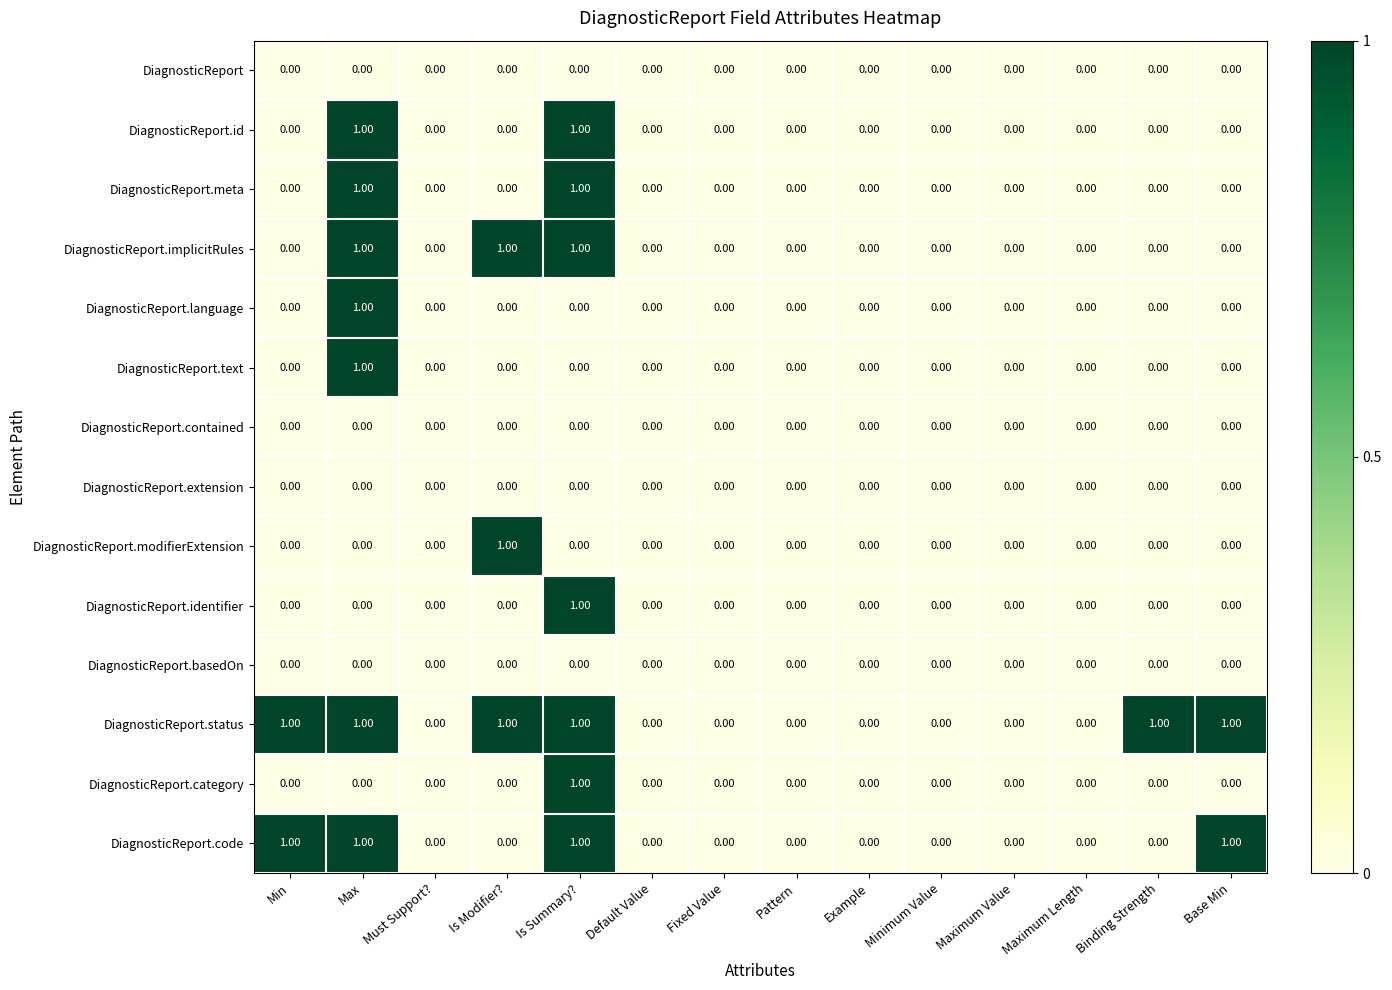

What is the total value across all series at Is Summary??

7